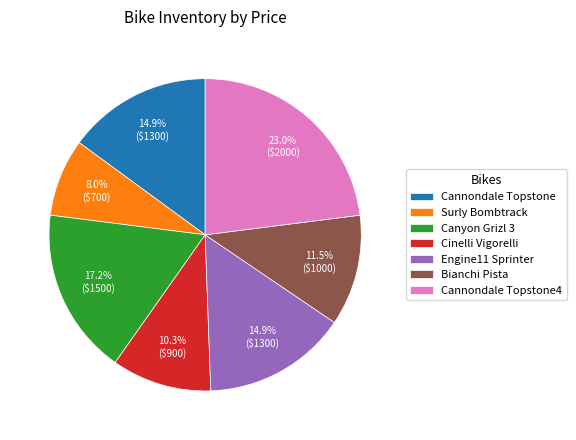

To the nearest percent, what percentage of the pie is Canyon Grizl 3?

17%